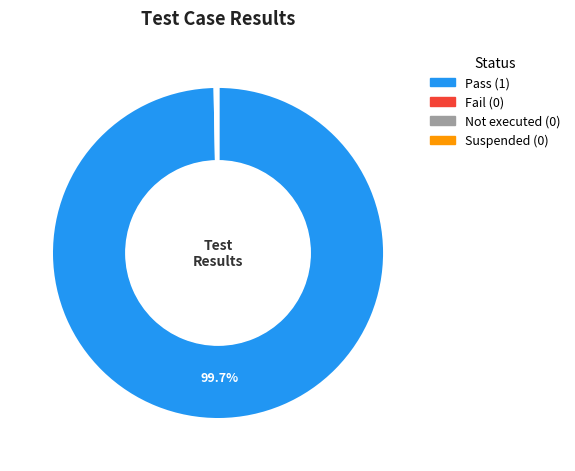

Is there any slice that represents more than half of the pie?

Yes